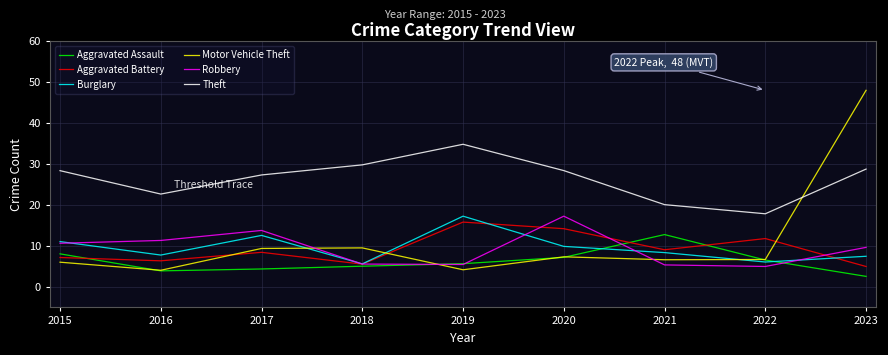

Reading left to right, list all the values displayed in this chart.

Aggravated Assault: 8.1	3.9	4.4	5.1	5.7	7.2	12.8	6.6	2.6
Aggravated Battery: 7.2	6.4	8.5	5.6	15.8	14.2	9.1	11.8	5.0
Burglary: 11.1	7.8	12.6	5.6	17.3	9.9	8.4	6.1	7.5
Motor Vehicle Theft: 6.0	4.1	9.4	9.5	4.2	7.3	6.6	6.7	48.0
Robbery: 10.7	11.3	13.8	5.6	5.5	17.3	5.4	5.0	9.7
Theft: 28.4	22.7	27.3	29.8	34.8	28.4	20.1	17.9	28.8